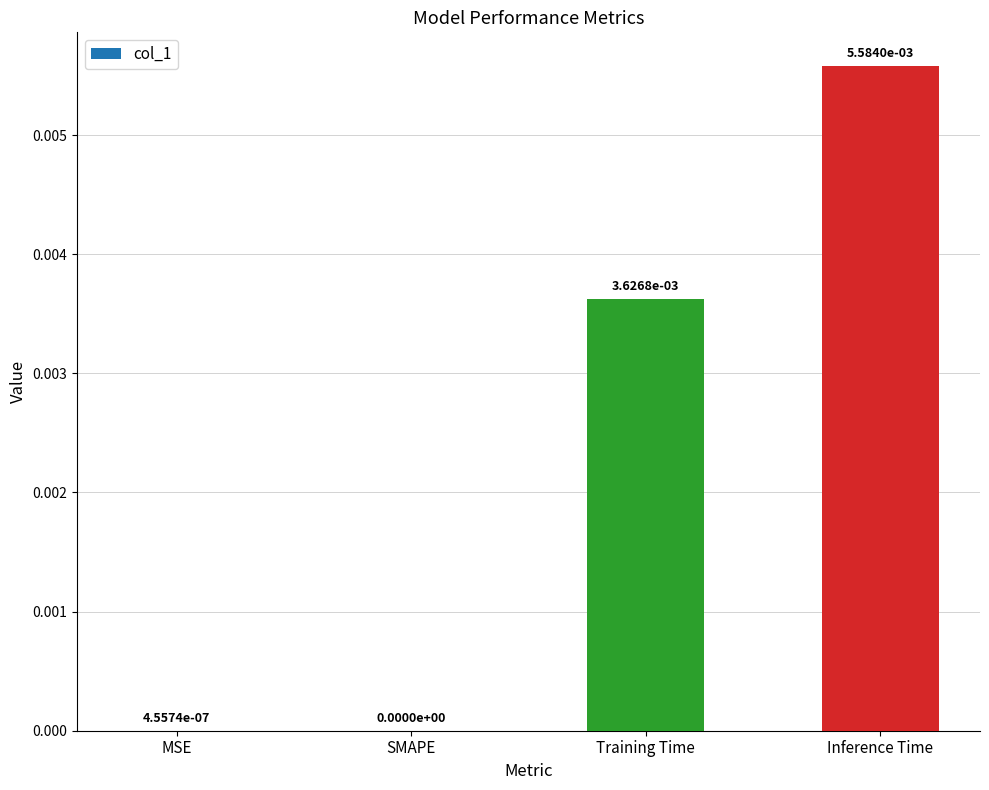

How many distinct data groups are displayed?

1